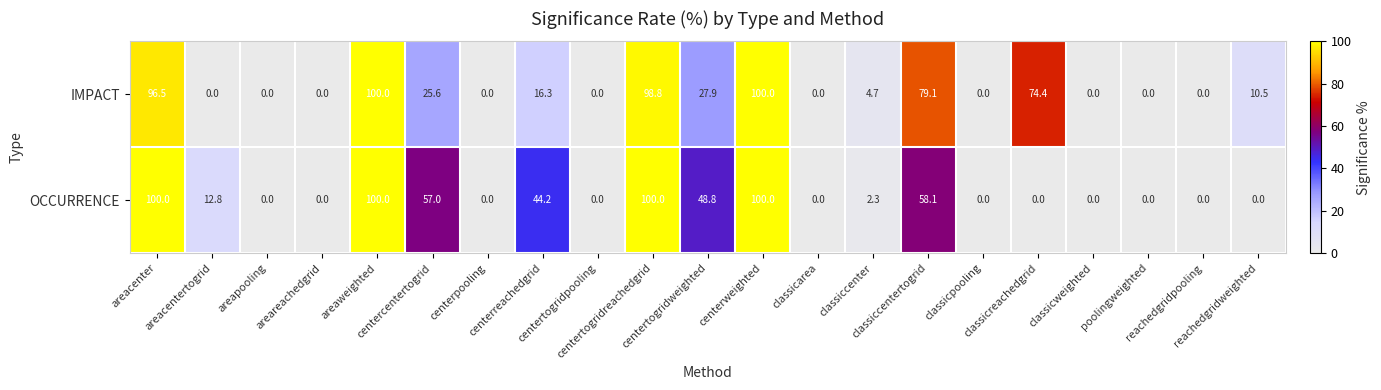

List the series in order of their overall mean, highest first.

IMPACT, OCCURRENCE